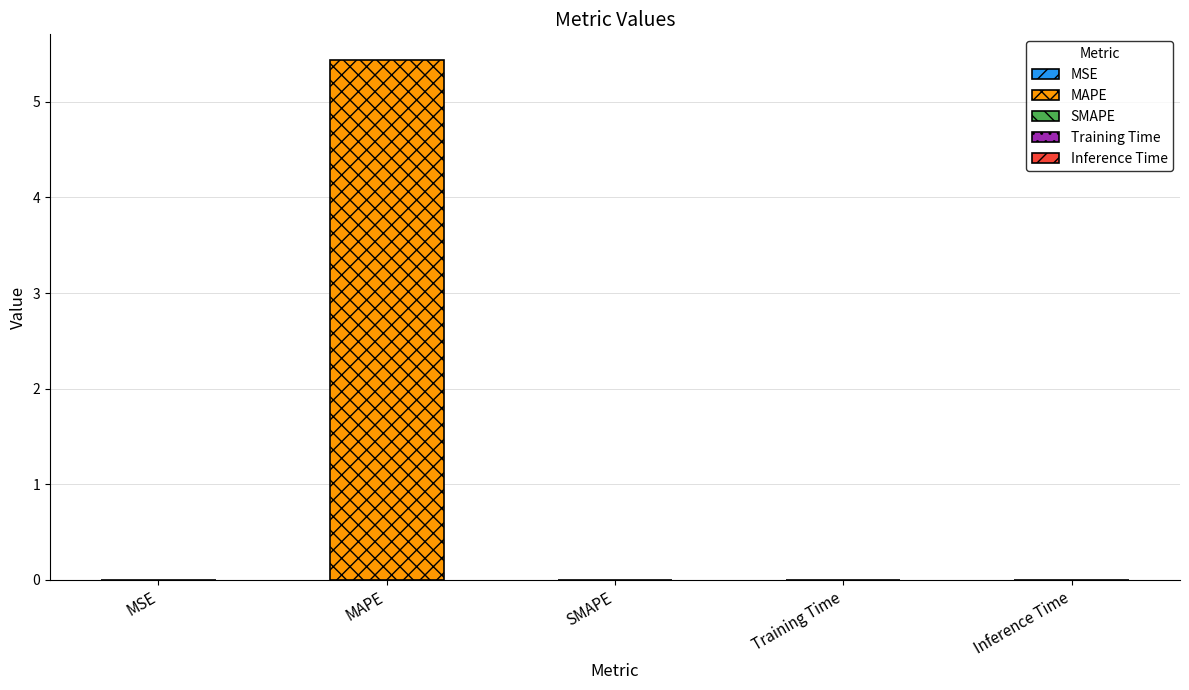

What is the difference between the values at MAPE and SMAPE?

5.4